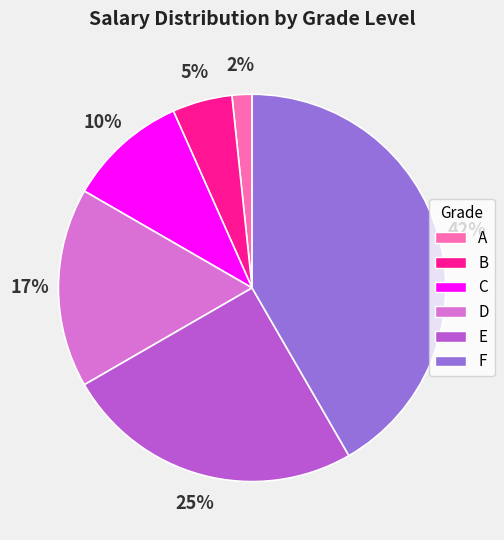

Is it true that B is 1% of the pie?

False